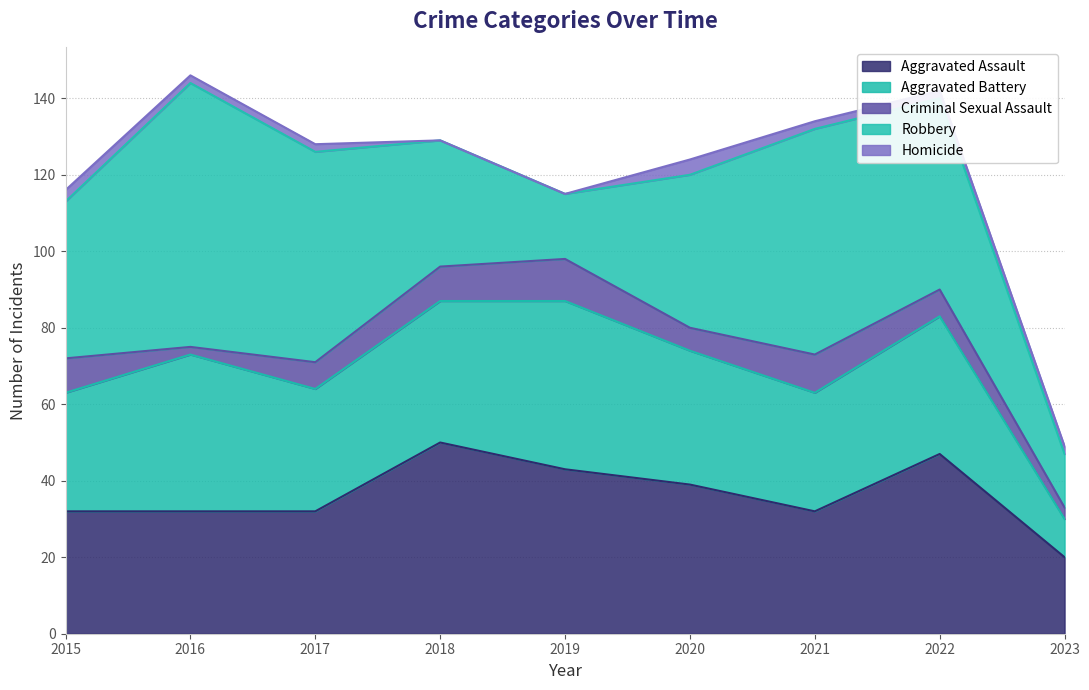

At which category is the sum across all series the highest?

2016